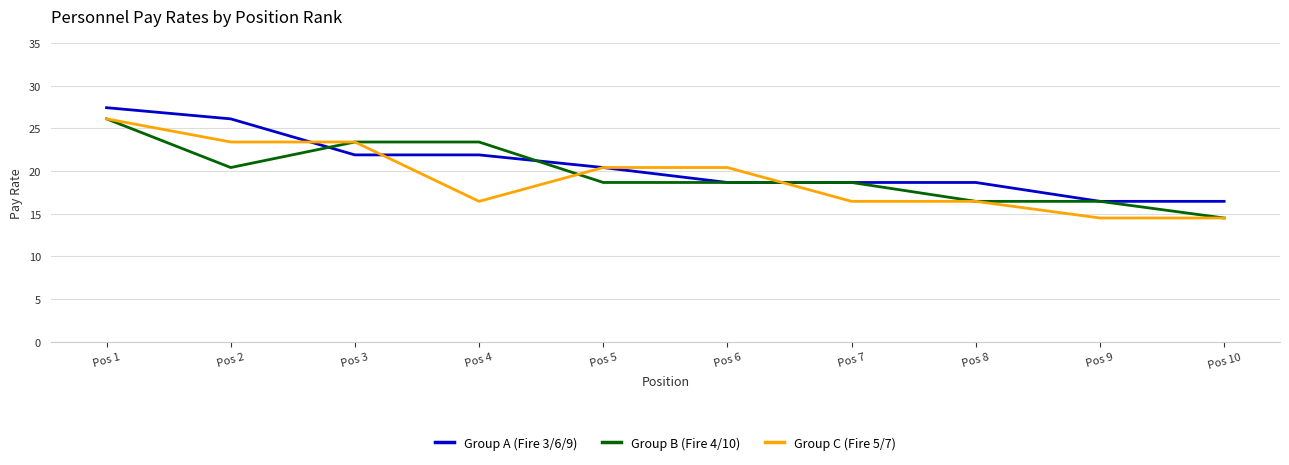

True or false: Group A (Fire 3/6/9) has a value of 18.7 at Pos 7.

True